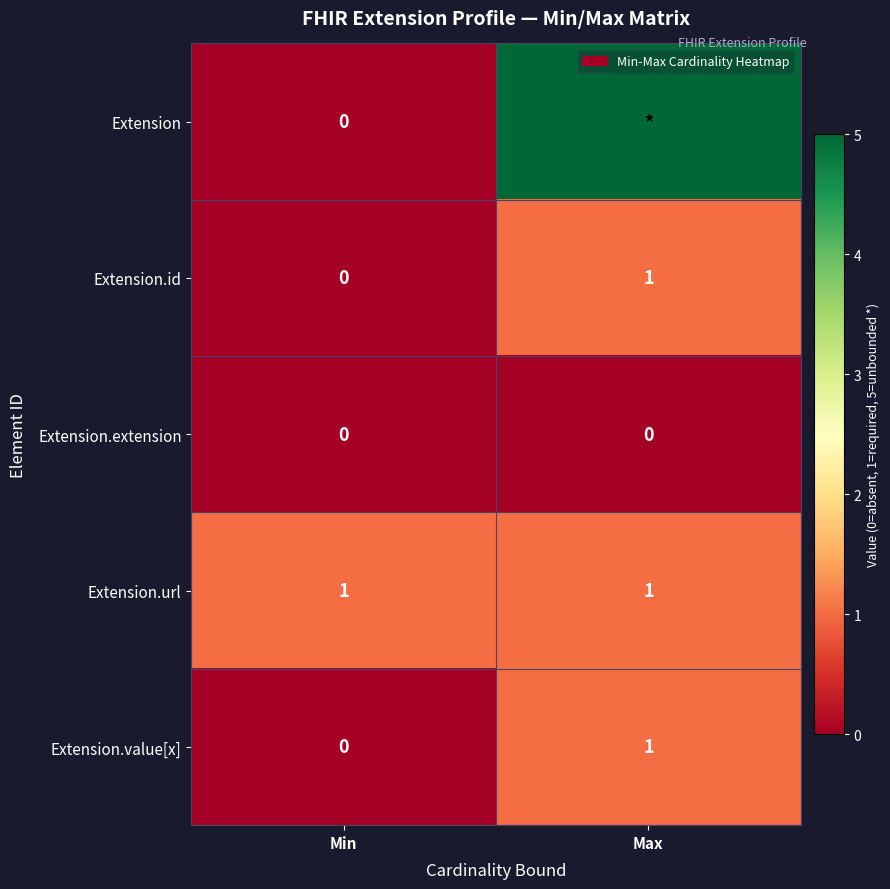

At which label is Extension.extension closest to 0?

Min